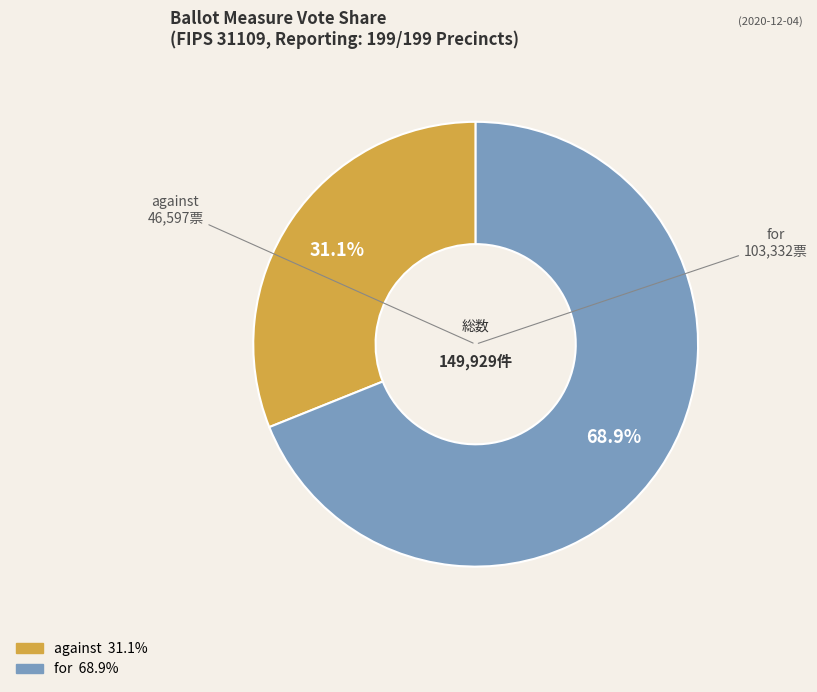

Which slice is the smallest?

against